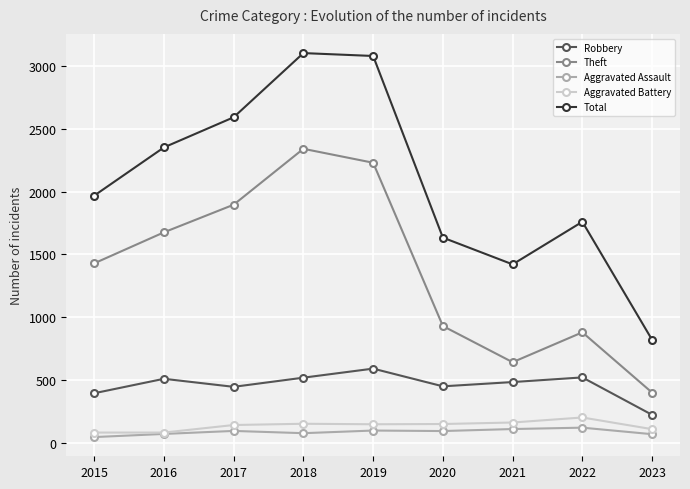

Count the number of categories in the chart.

9